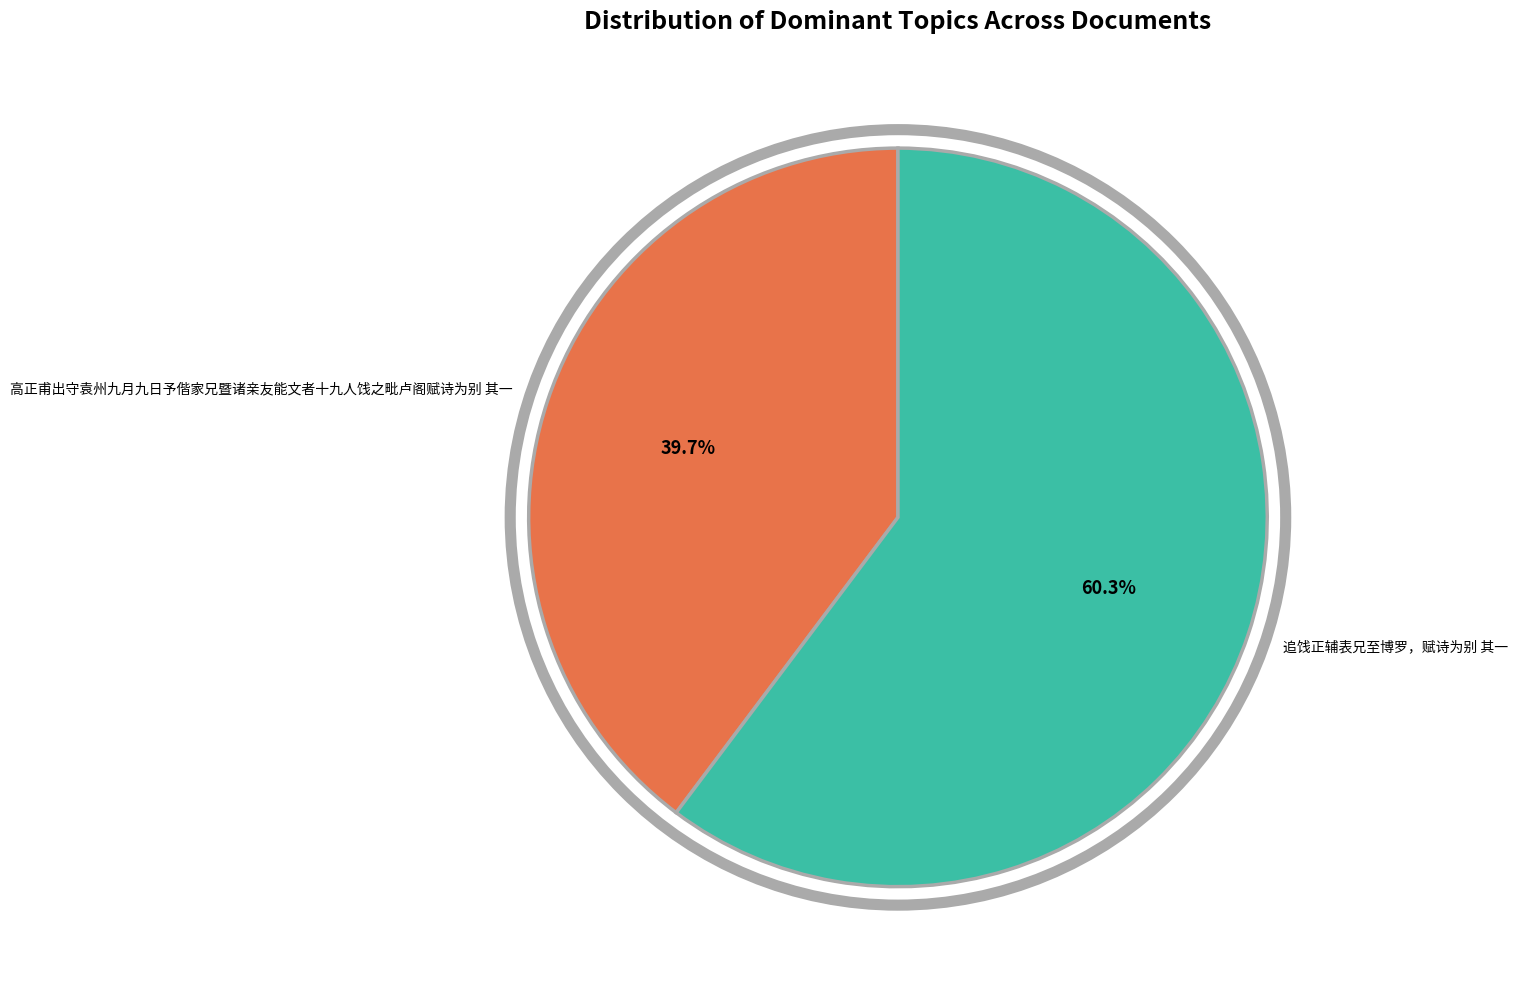

Rank the categories by value from lowest to highest.

高正甫出守袁州九月九日予偕家兄暨诸亲友能文者十九人饯之毗卢阁赋诗为别 其一, 追饯正辅表兄至博罗，赋诗为别 其一